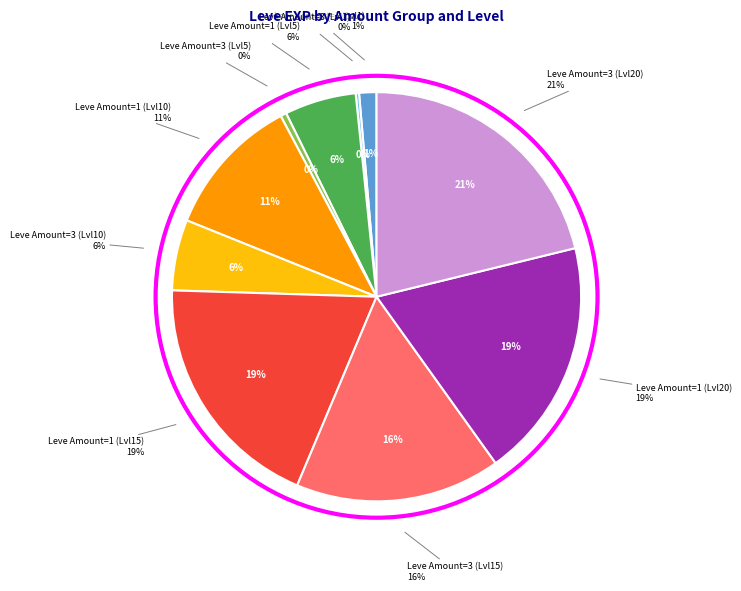

The 1 slice represents 1% of the pie. True or false?

True